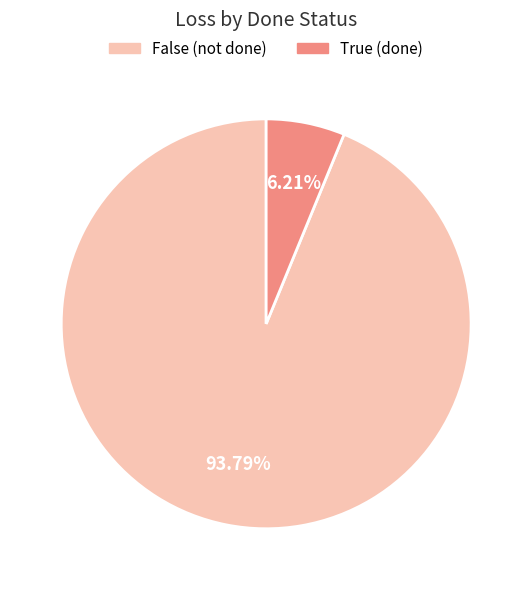

To the nearest percent, what is the difference between the False and True slice percentages?

88%